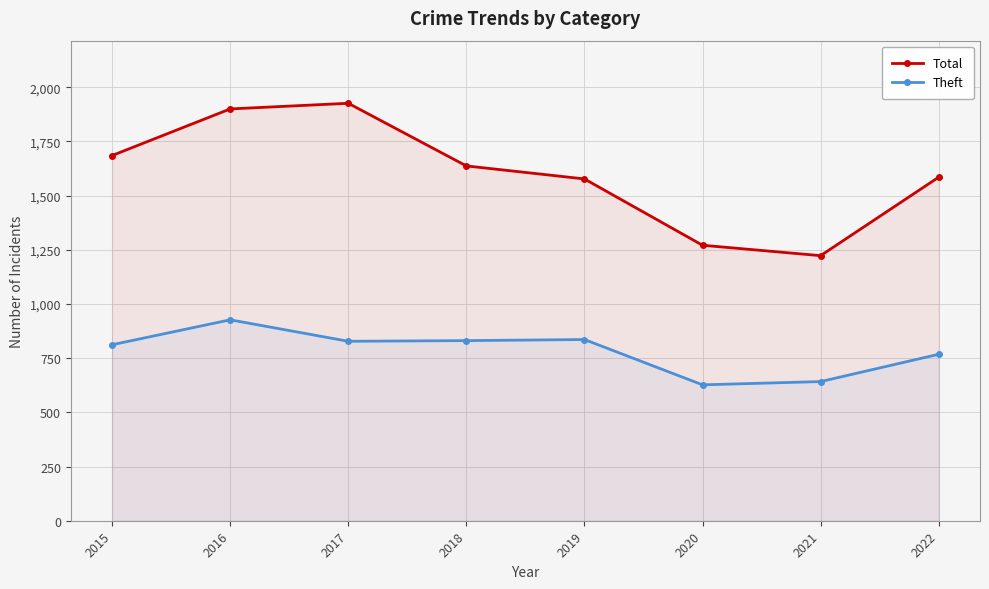

What is the value of the Theft point at the 8th from the left?

768